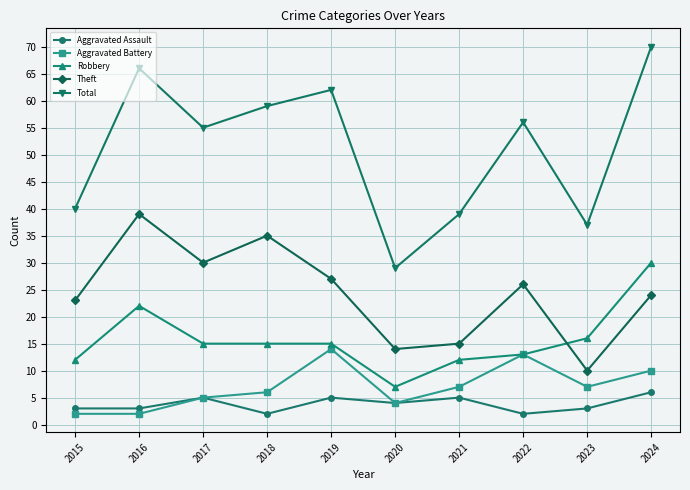

What is the difference between the Robbery values at 2022 and 2023?

3